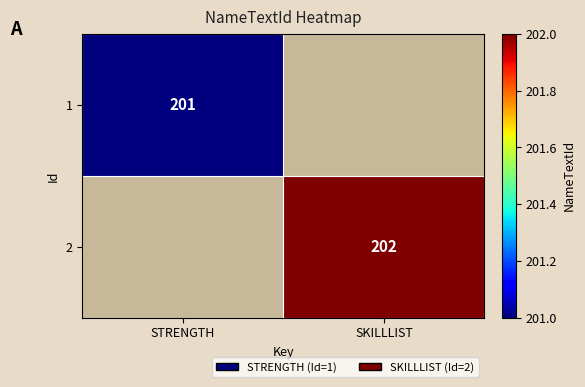

True or false: 1 has a value of 51 at STRENGTH.

False